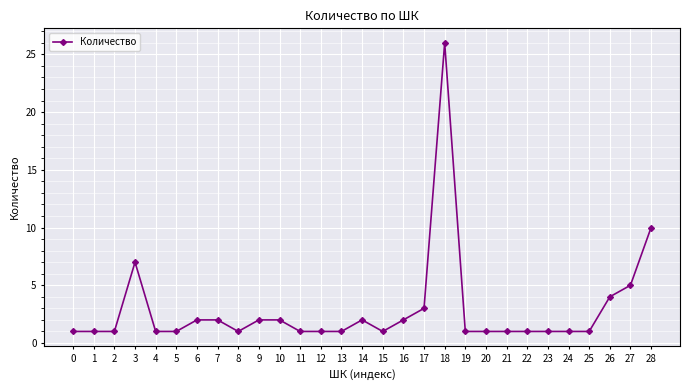

What is the value of the 24th point from the left?

1